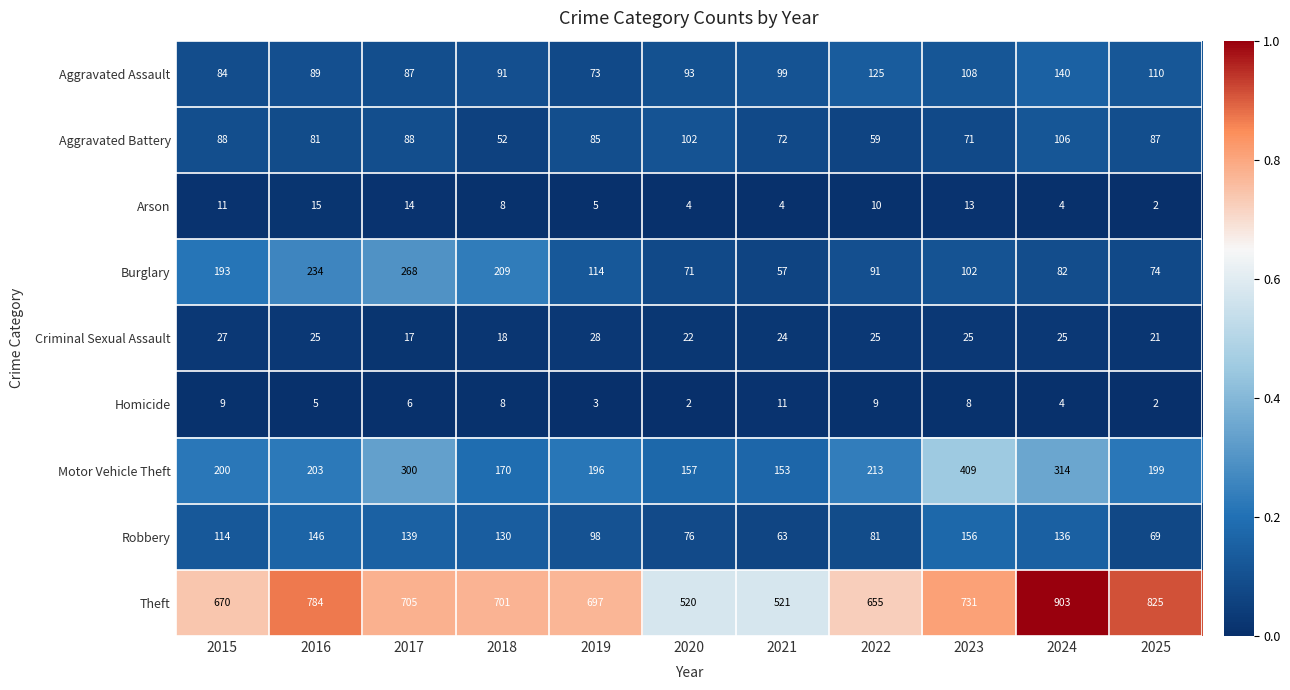

True or false: Criminal Sexual Assault has a value of 6 at 2017.

False